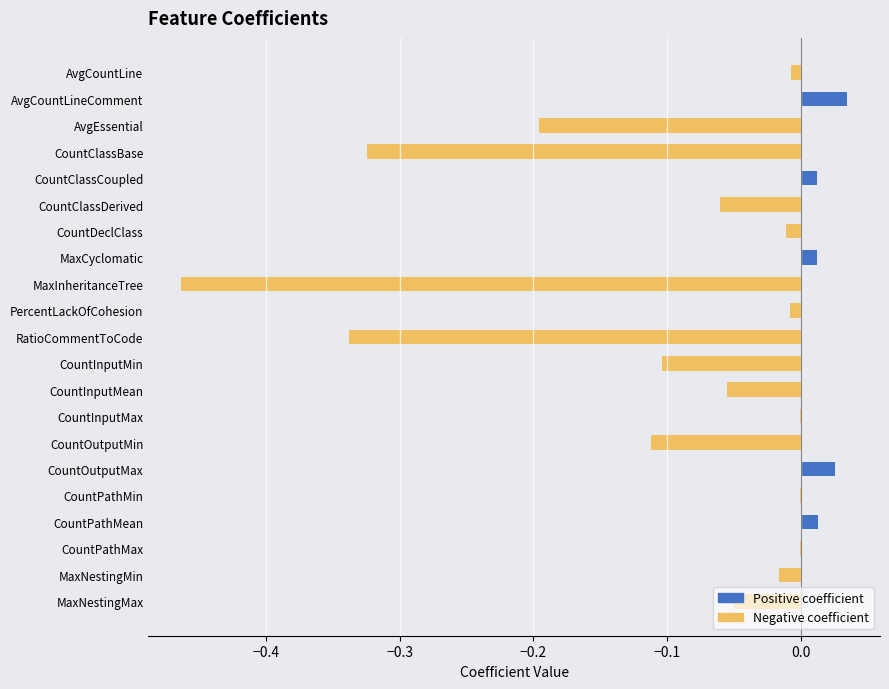

How many categories are shown in the chart?

21